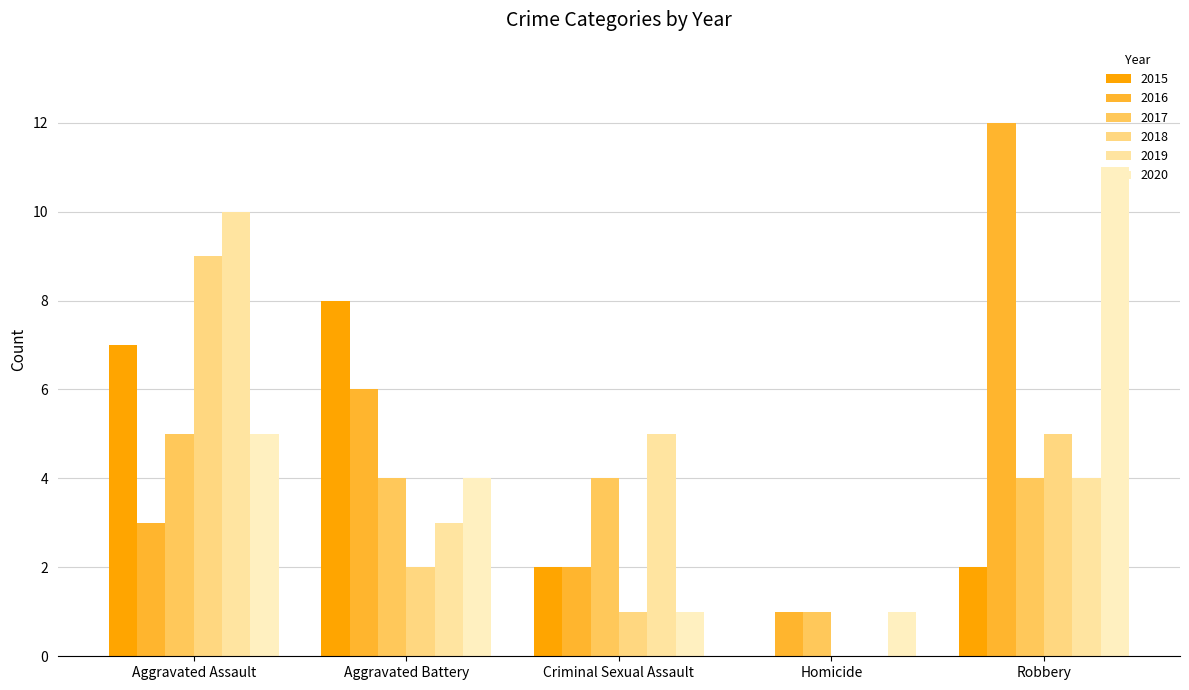

List the labels in order of 2019 value, smallest first.

Homicide, Aggravated Battery, Robbery, Criminal Sexual Assault, Aggravated Assault